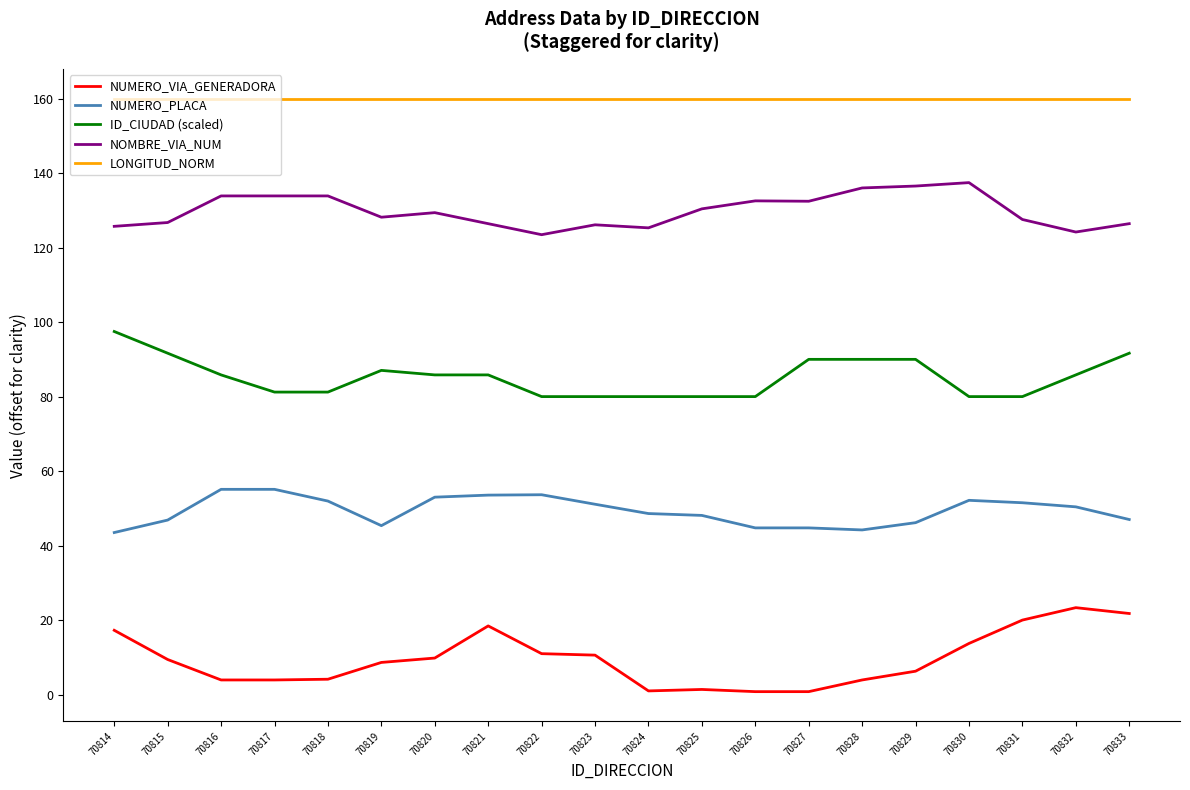

What is the maximum value shown in the chart?

160.0